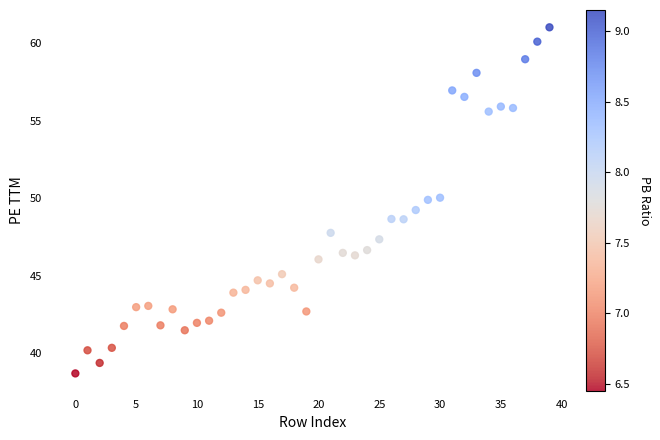

What is the range of Y values (max minus min)?

22.3